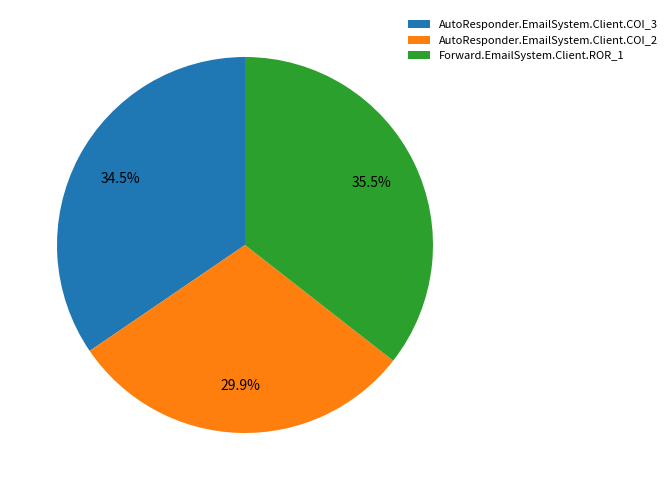

True or false: AutoResponder.EmailSystem.Client.COI_3 accounts for 49% of the total.

False